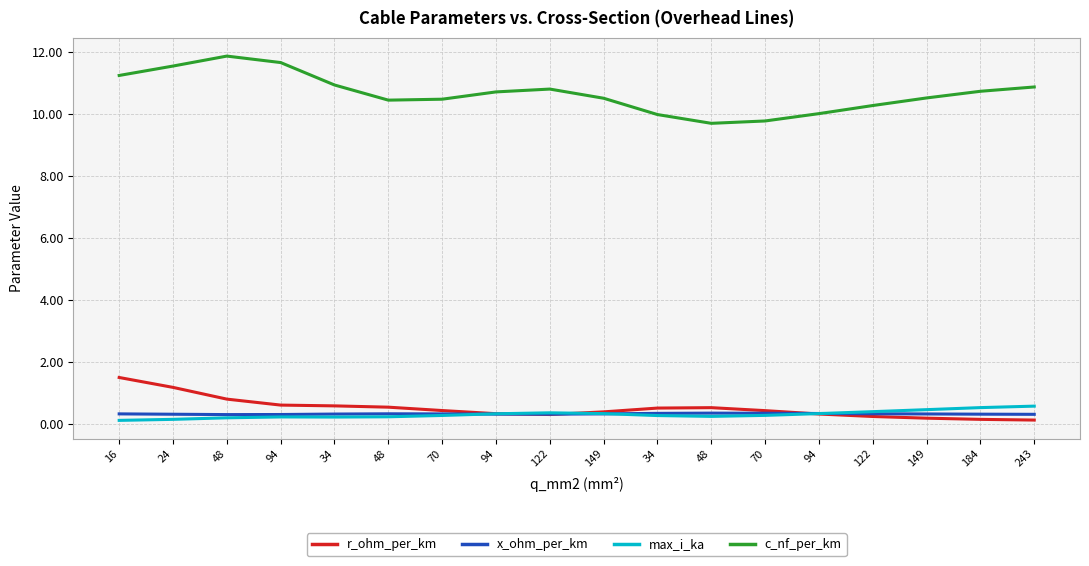

Which has a higher value, 122 or 122?

122